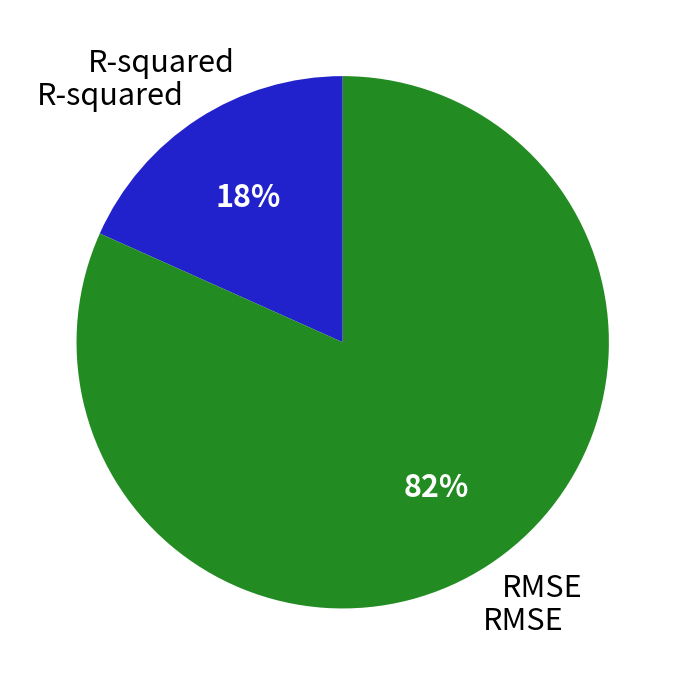

Which has a higher value, RMSE or R-squared?

RMSE